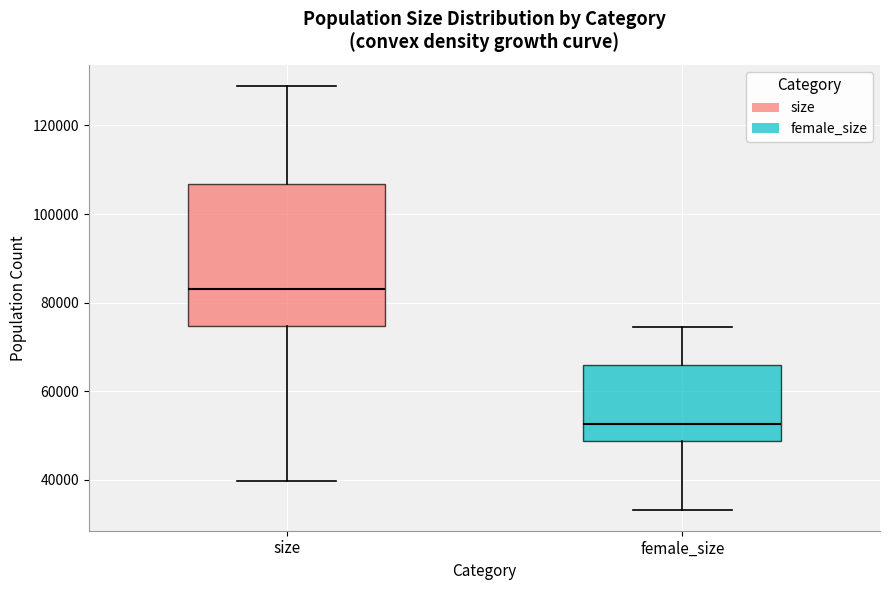

Reading left to right, read every box against the y-axis: the position of its median line, the range the box covers, and the ends of its whiskers. The values are not printed on the chart, so give them approximately, as read against the axis.

size: median 82000, box 74000 to 106000, whiskers 40000 to 128000
female_size: median 52000, box 48000 to 66000, whiskers 34000 to 74000